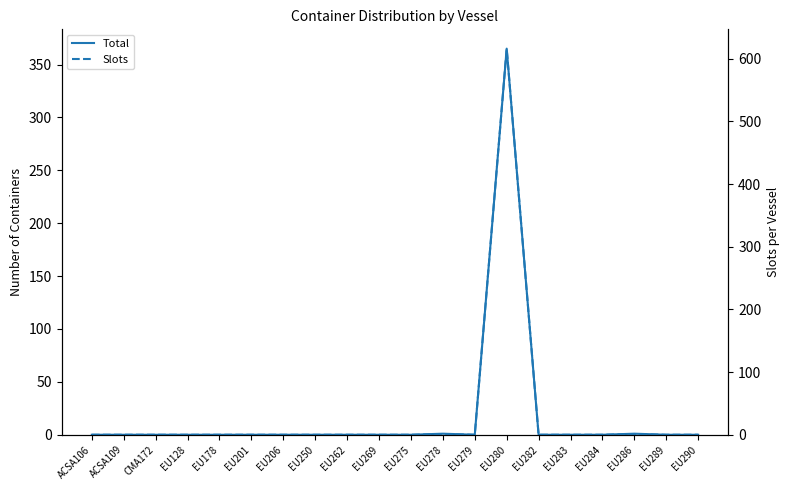

At how many categories does at least one series exceed 504?

1